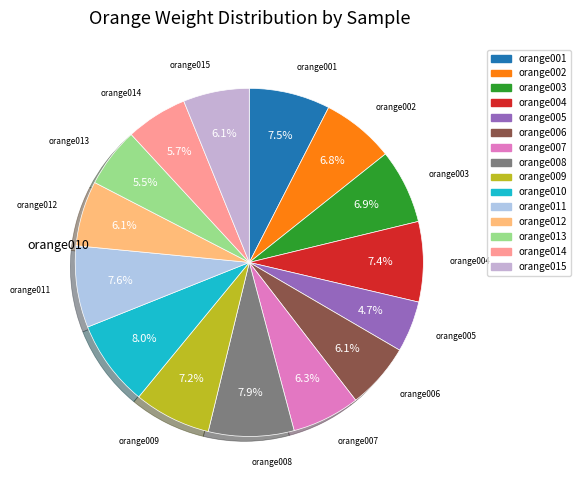

To the nearest percent, what is the average slice percentage?

7%